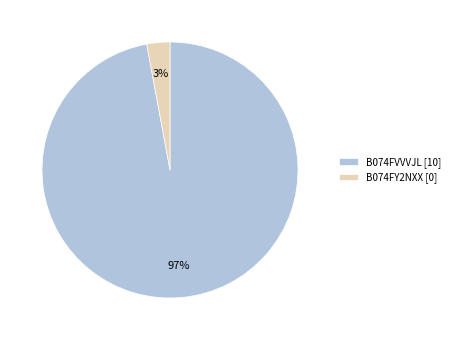

Which slice is the smallest?

B074FY2NXX